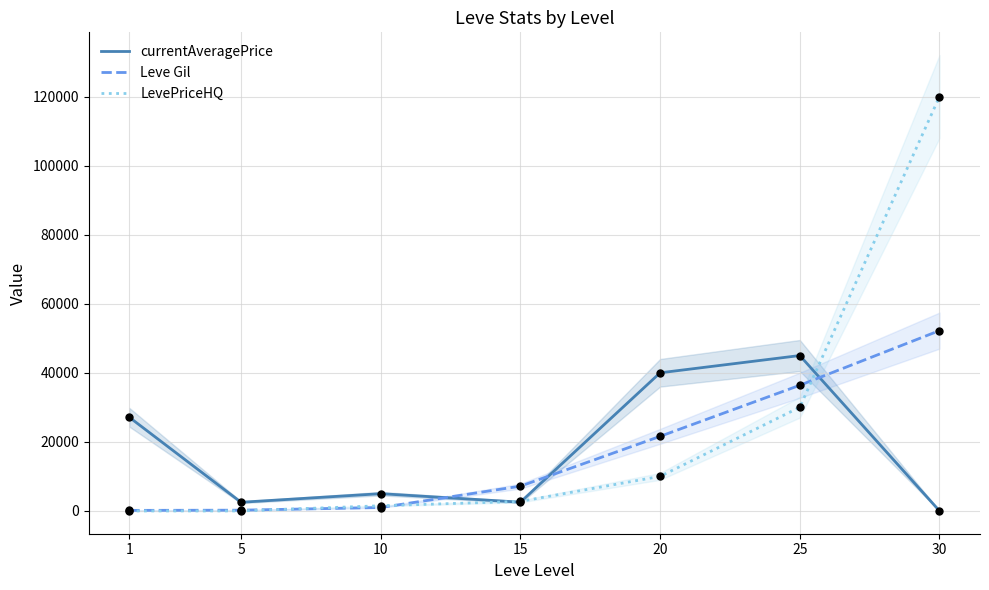

At how many categories does at least one series exceed 77806?

1